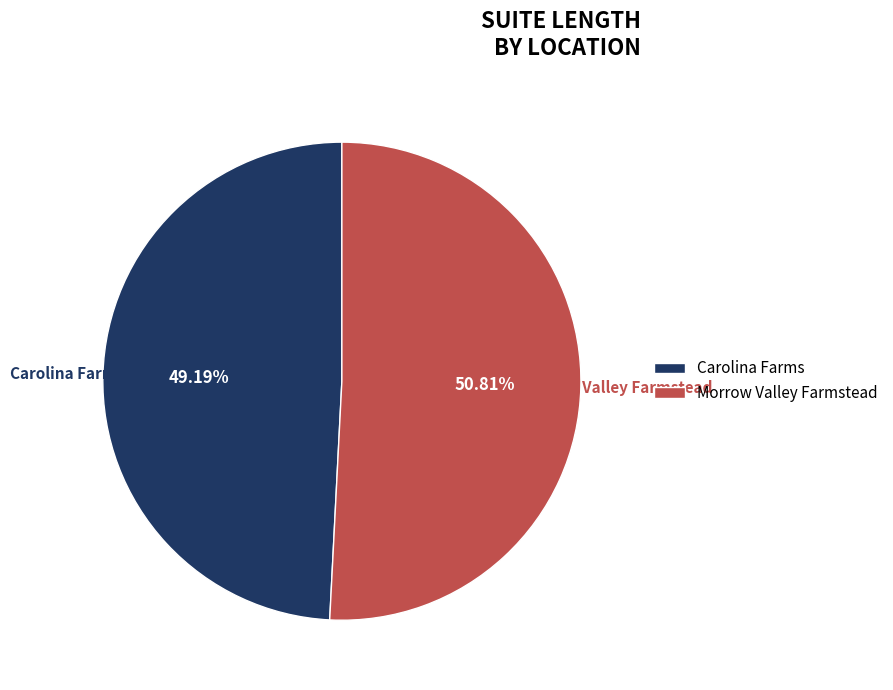

Which slice is the smallest?

Carolina Farms